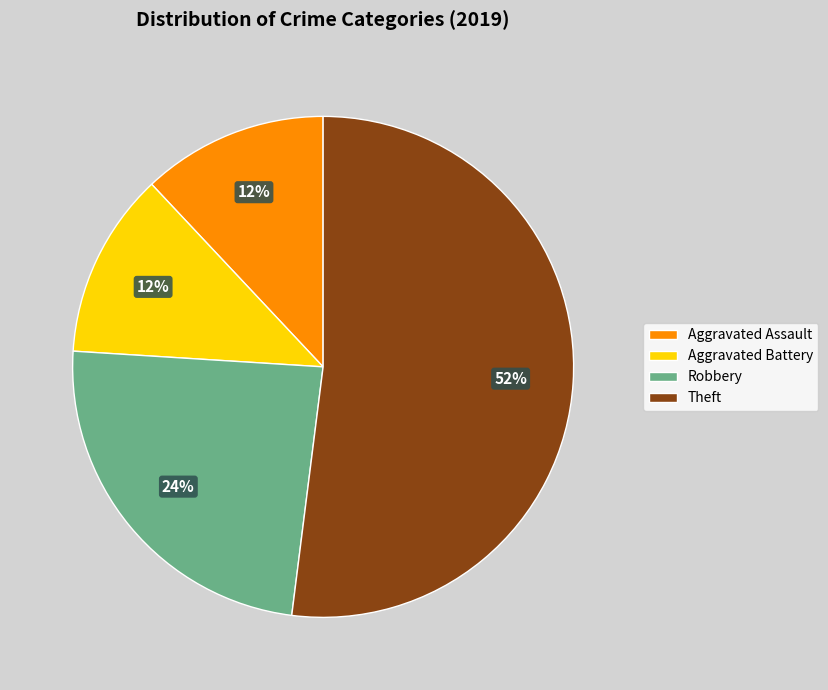

Which category has the biggest portion of the pie?

Theft